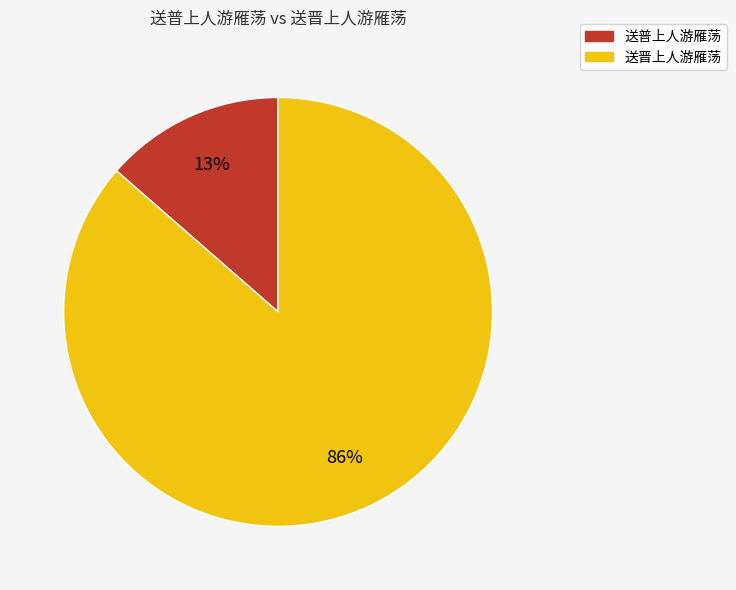

Rank the categories by value from highest to lowest.

送晋上人游雁荡, 送普上人游雁荡